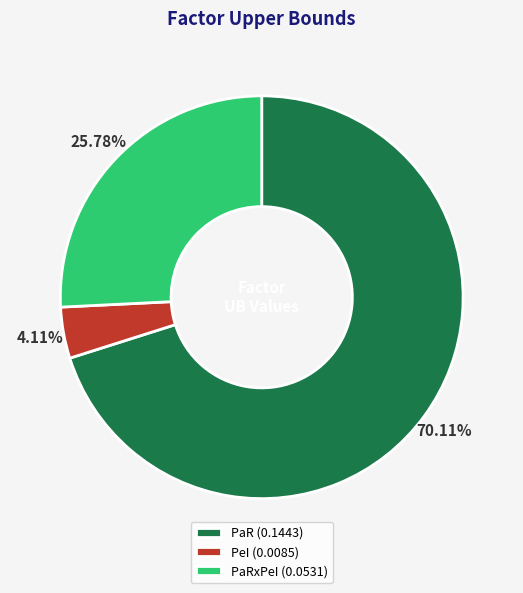

What is the majority slice?

PaR (0.1443)